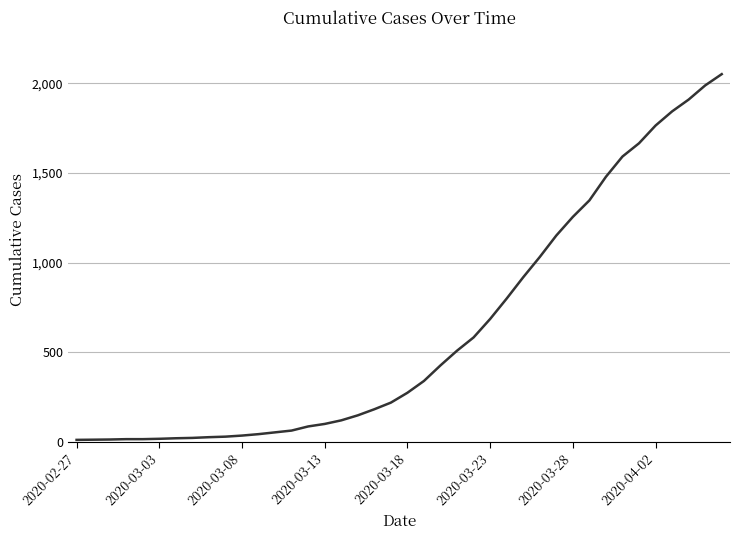

What is the difference between the maximum and minimum values?

2042